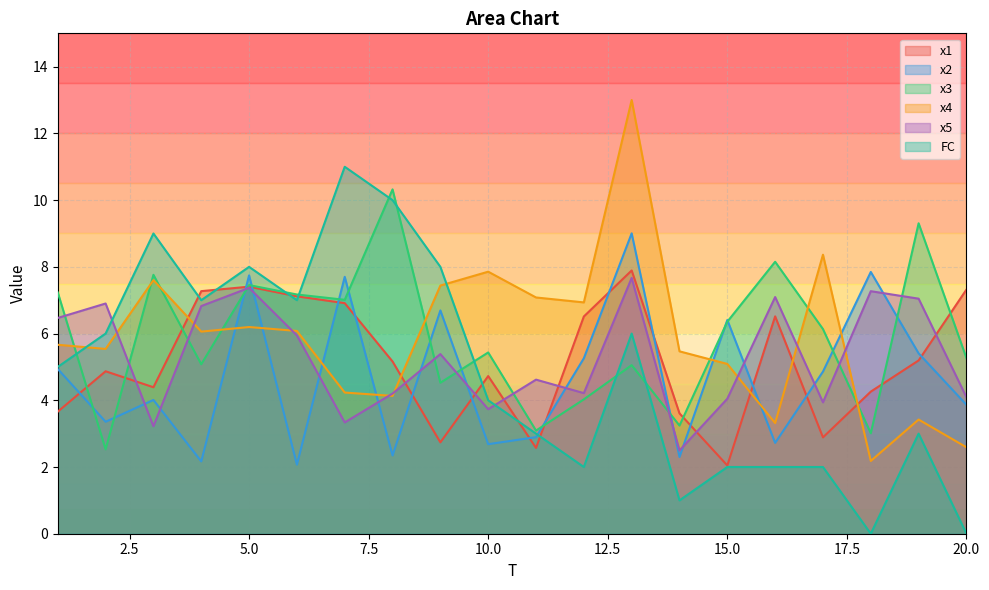

At which label does x4 first exceed 6?

3